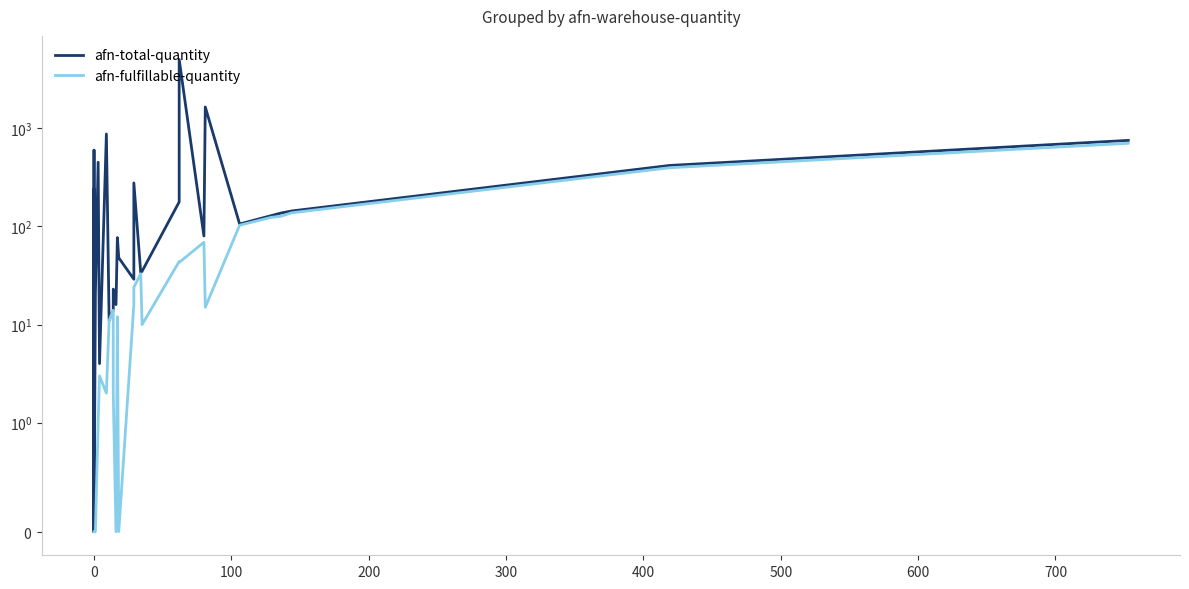

Is the value of afn-total-quantity at 39 greater than the value of afn-fulfillable-quantity at 28?

Yes